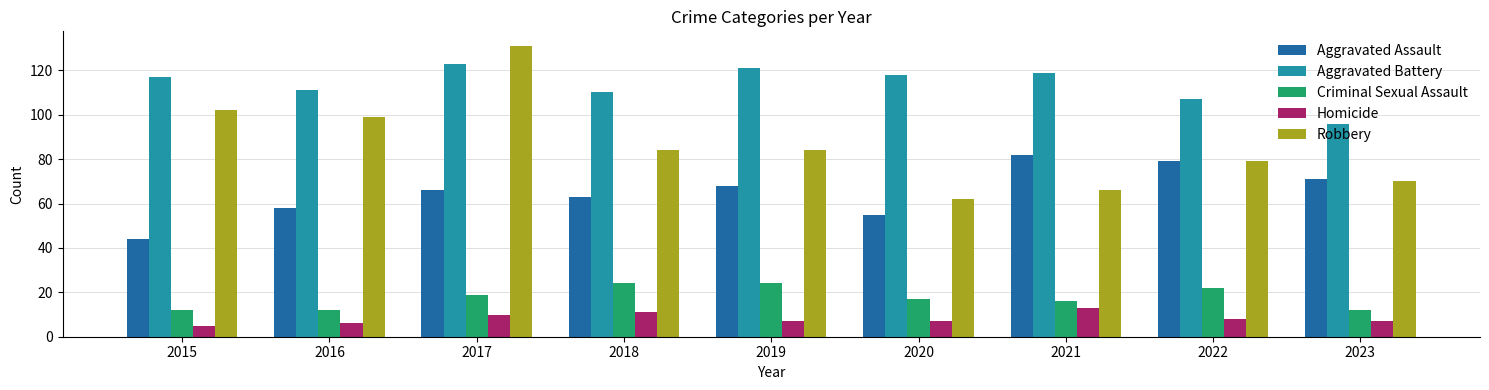

What are all the series names shown in the legend?

Aggravated Assault, Aggravated Battery, Criminal Sexual Assault, Homicide, Robbery